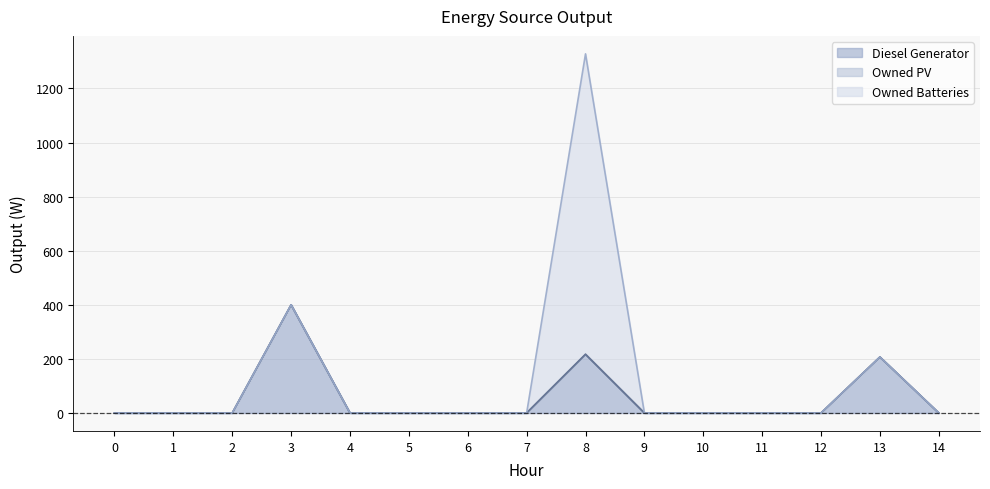

Rank the categories by Owned Batteries value from lowest to highest.

0, 1, 2, 3, 4, 5, 6, 7, 9, 10, 11, 12, 13, 14, 8